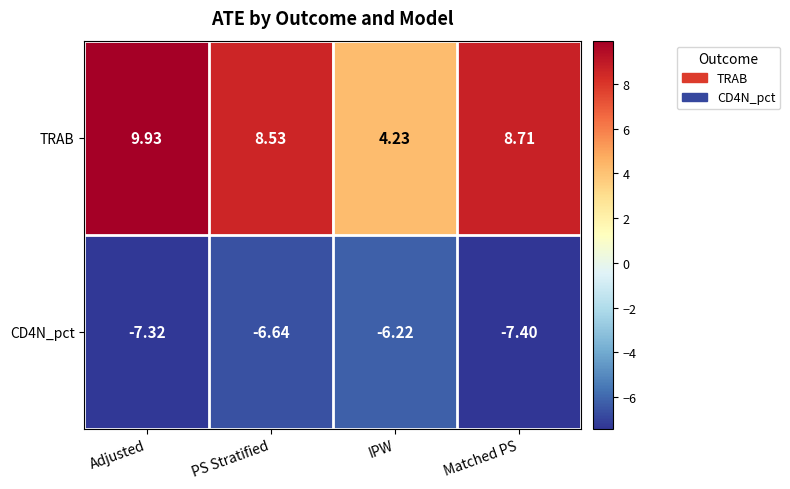

Rank the series at Adjusted from highest to lowest value.

TRAB, CD4N_pct